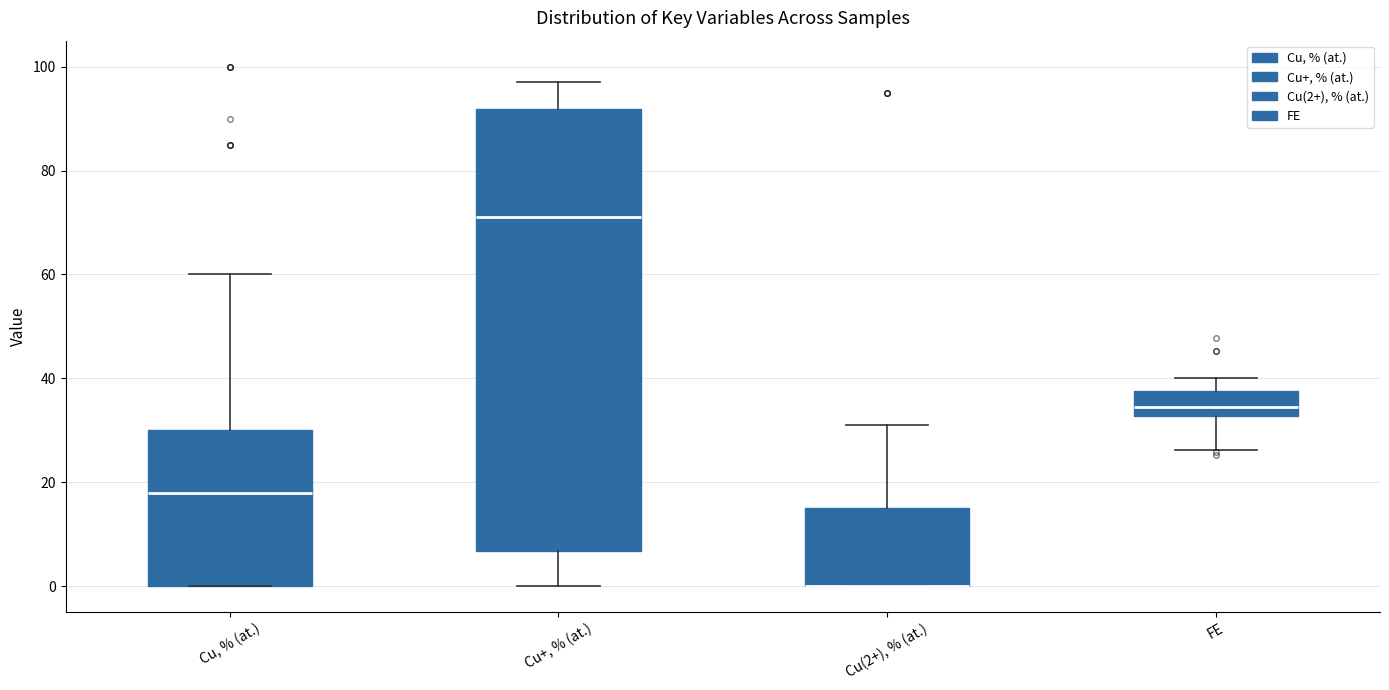

Where does the upper whisker of the box for Cu, % (at.) end on the y-axis? The values are not printed on the chart, so give them approximately, as read against the axis.

60